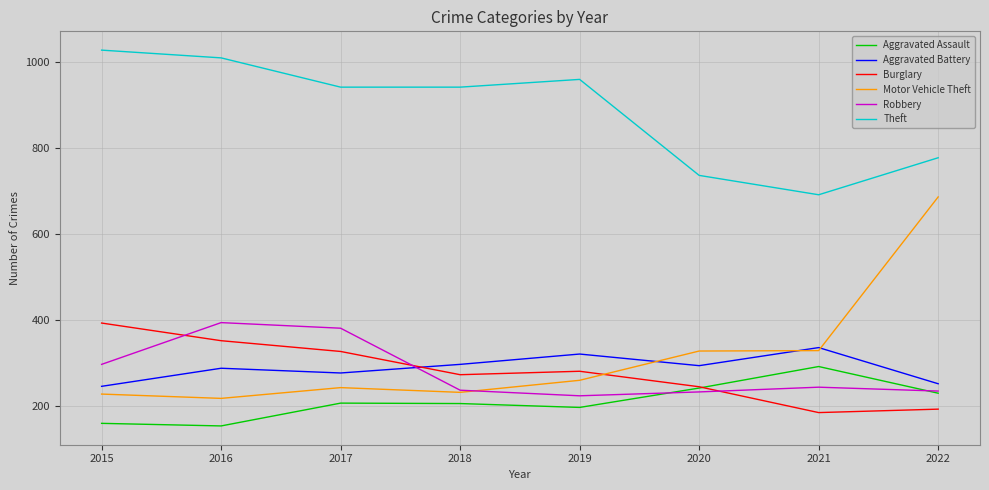

Which category has the highest value in the Aggravated Battery series?

2021